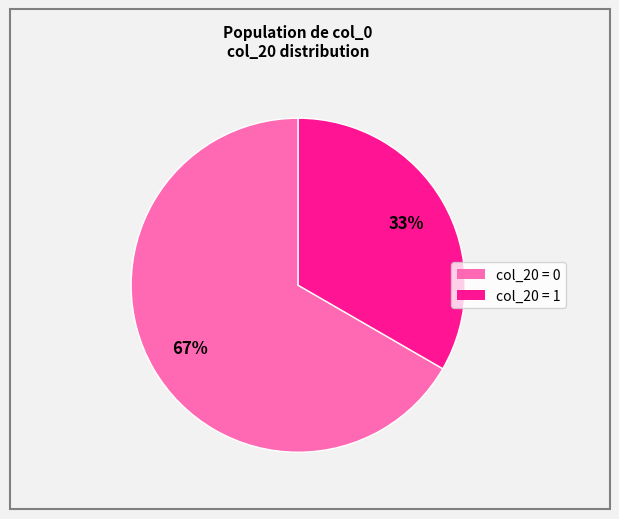

To the nearest percent, what is the average slice percentage?

50%